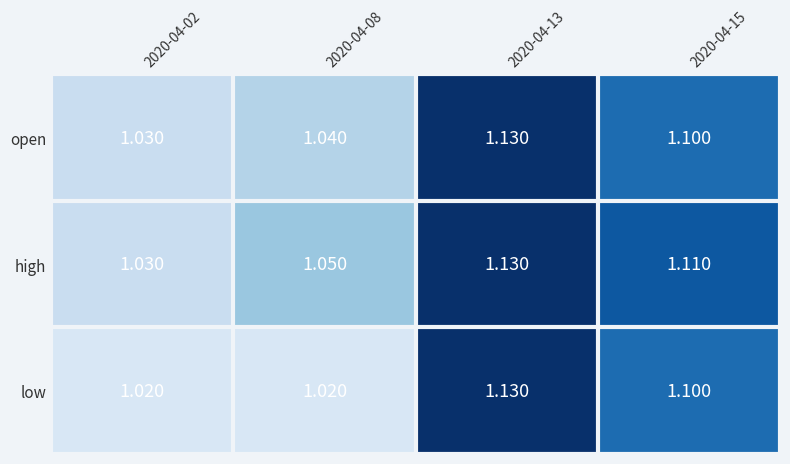

Rank the series by their average value, from lowest to highest.

low, open, high